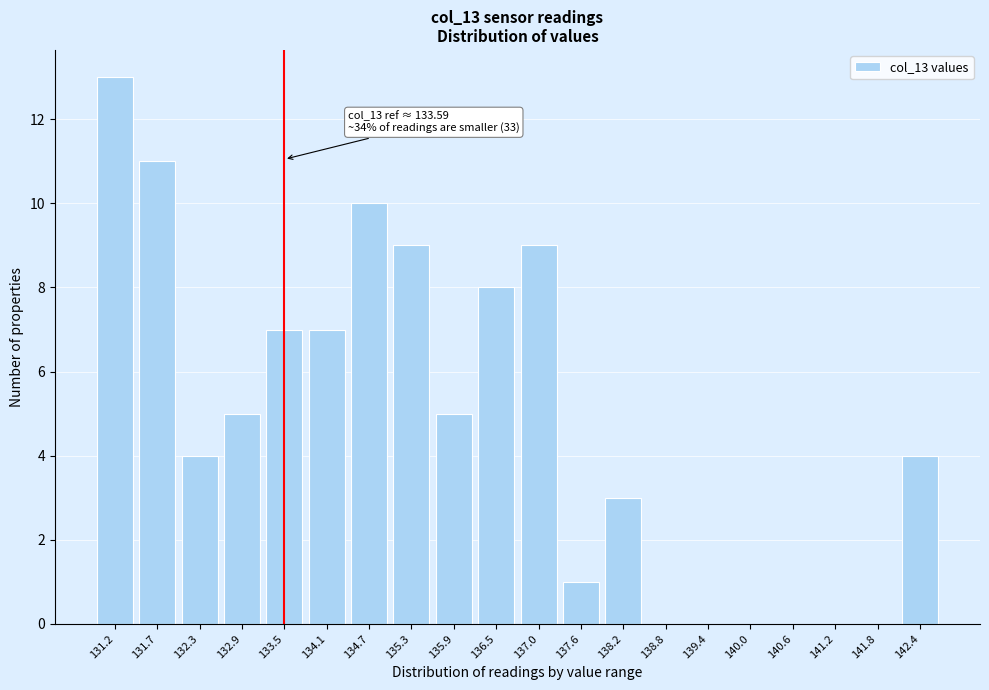

Reading left to right, list all the values displayed in this chart.

131.2=13	131.7=11	132.3=4	132.9=5	133.5=7	134.1=7	134.7=10	135.3=9	135.9=5	136.5=8	137.0=9	137.6=1	138.2=3	138.8=0	139.4=0	140.0=0	140.6=0	141.2=0	141.8=0	142.4=4